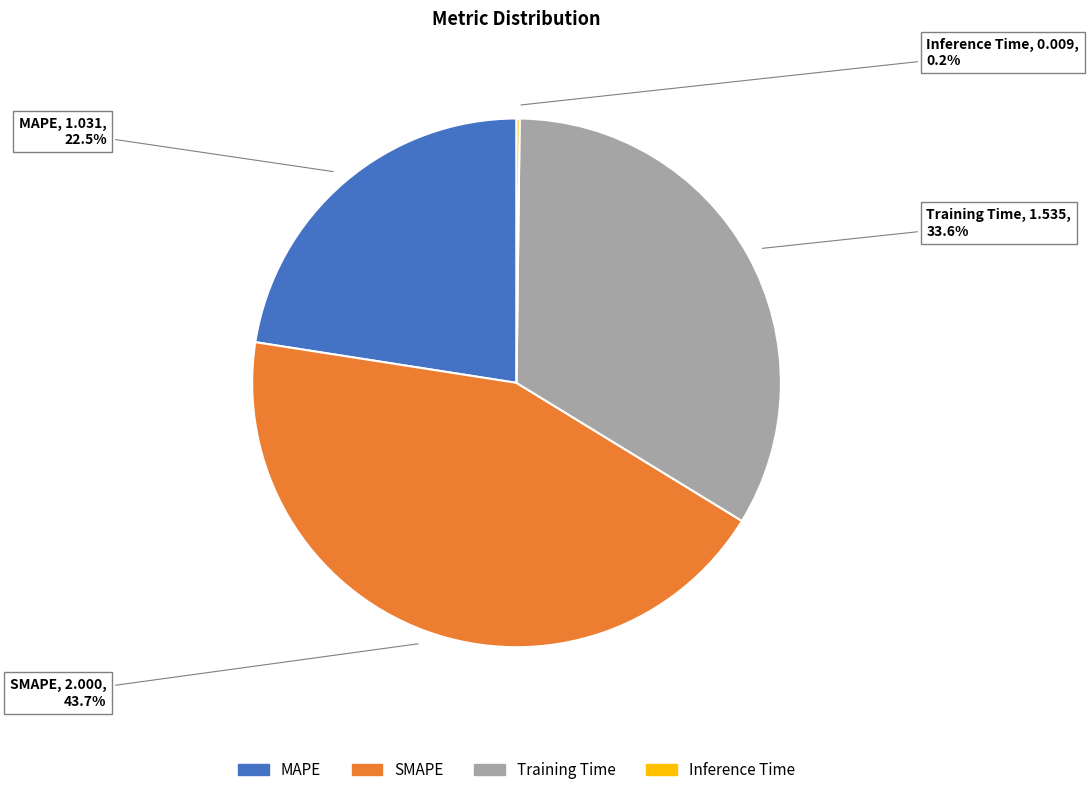

Combined, do SMAPE and MAPE account for over 50%?

Yes